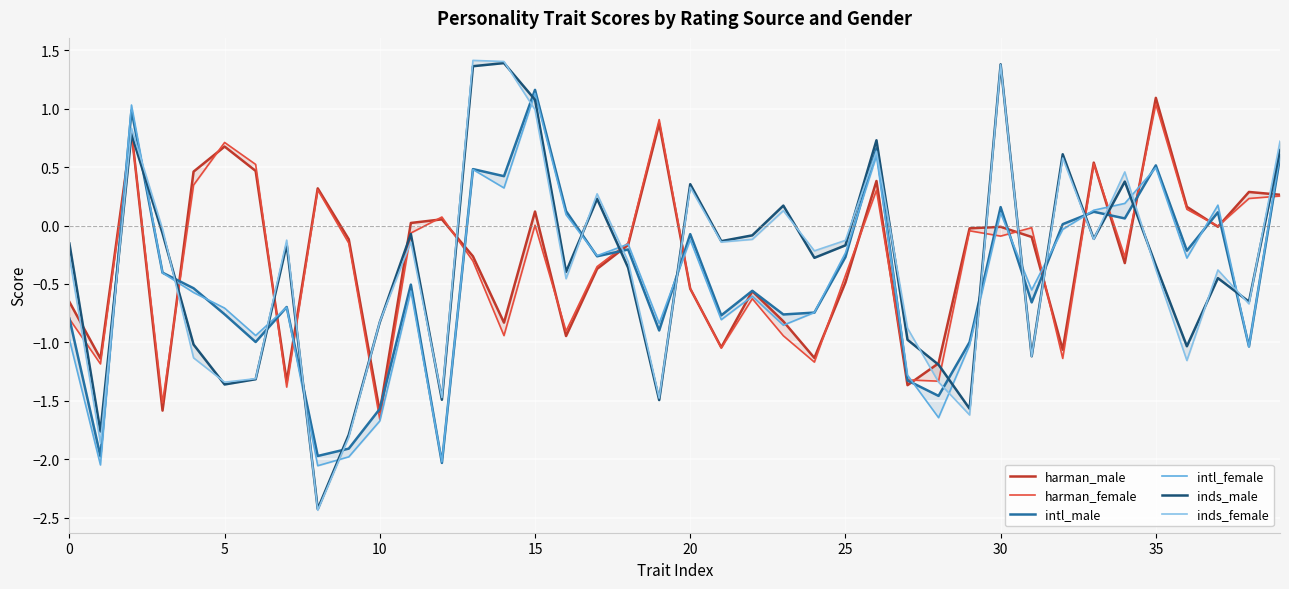

What are all the series names shown in the legend?

harman_male, harman_female, intl_male, intl_female, inds_male, inds_female